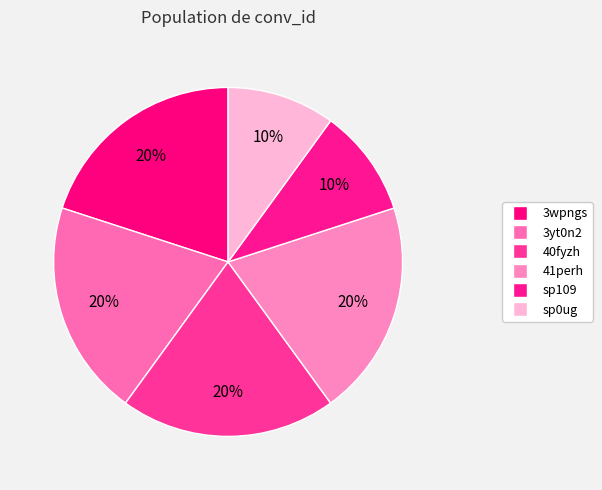

To the nearest percent, what is the difference between the largest and smallest slice percentages?

10%